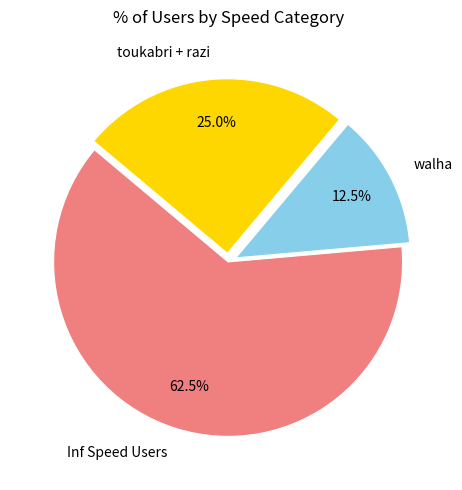

Which category has the smallest portion of the pie?

walha